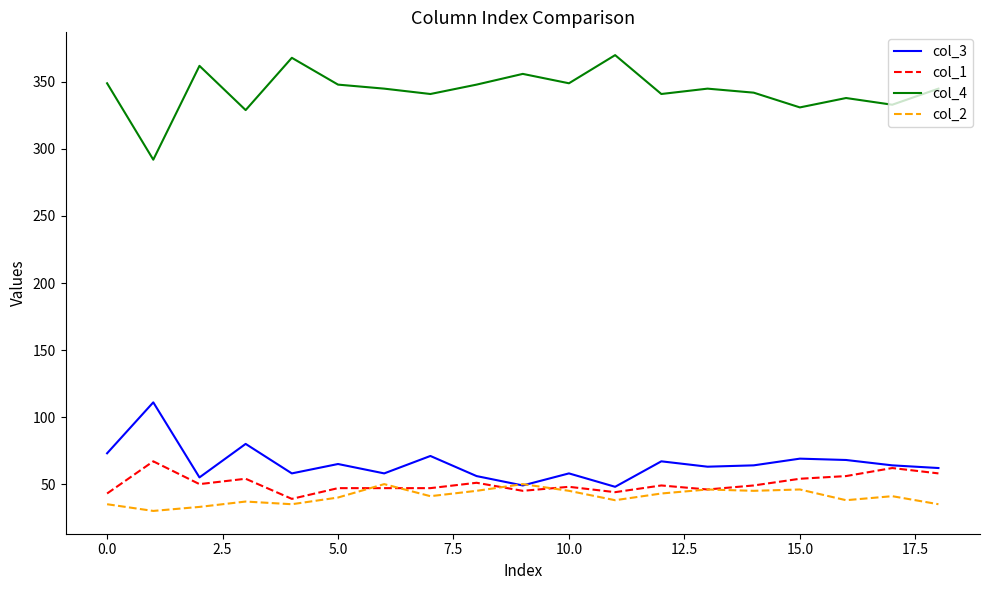

How many interior local peaks does the col_4 series have?

6